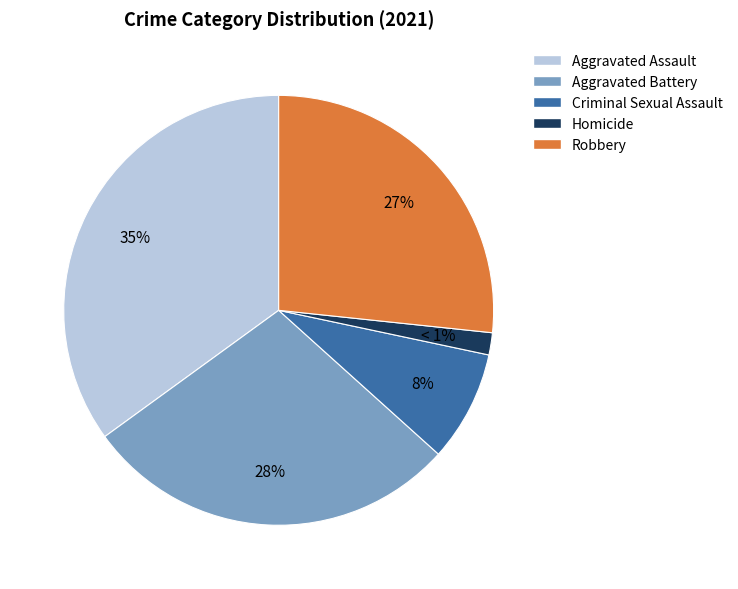

Does Homicide represent more than half of the total?

No